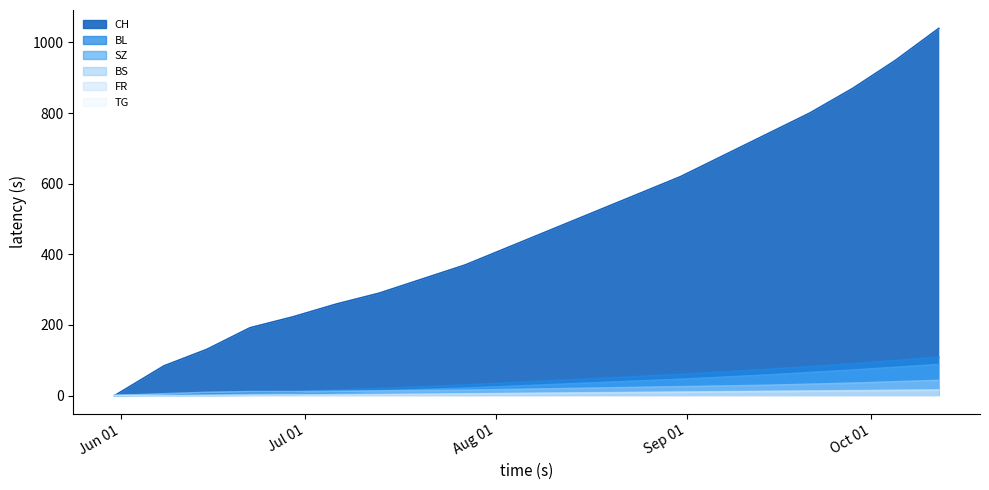

True or false: BL and FR intersect in this chart.

False